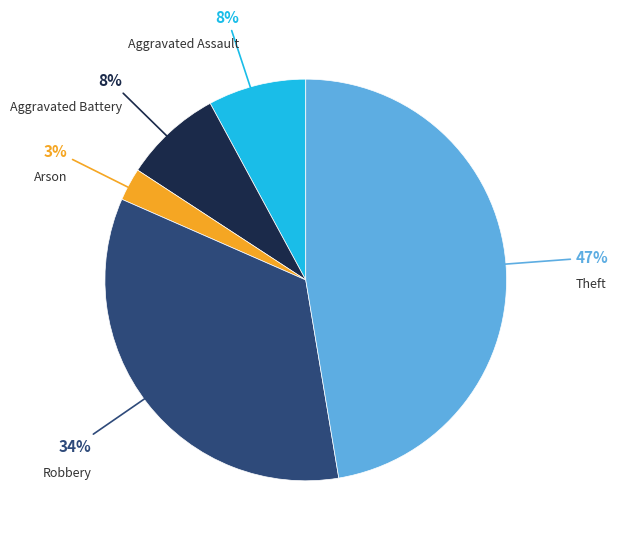

Is there any slice that represents more than half of the pie?

No